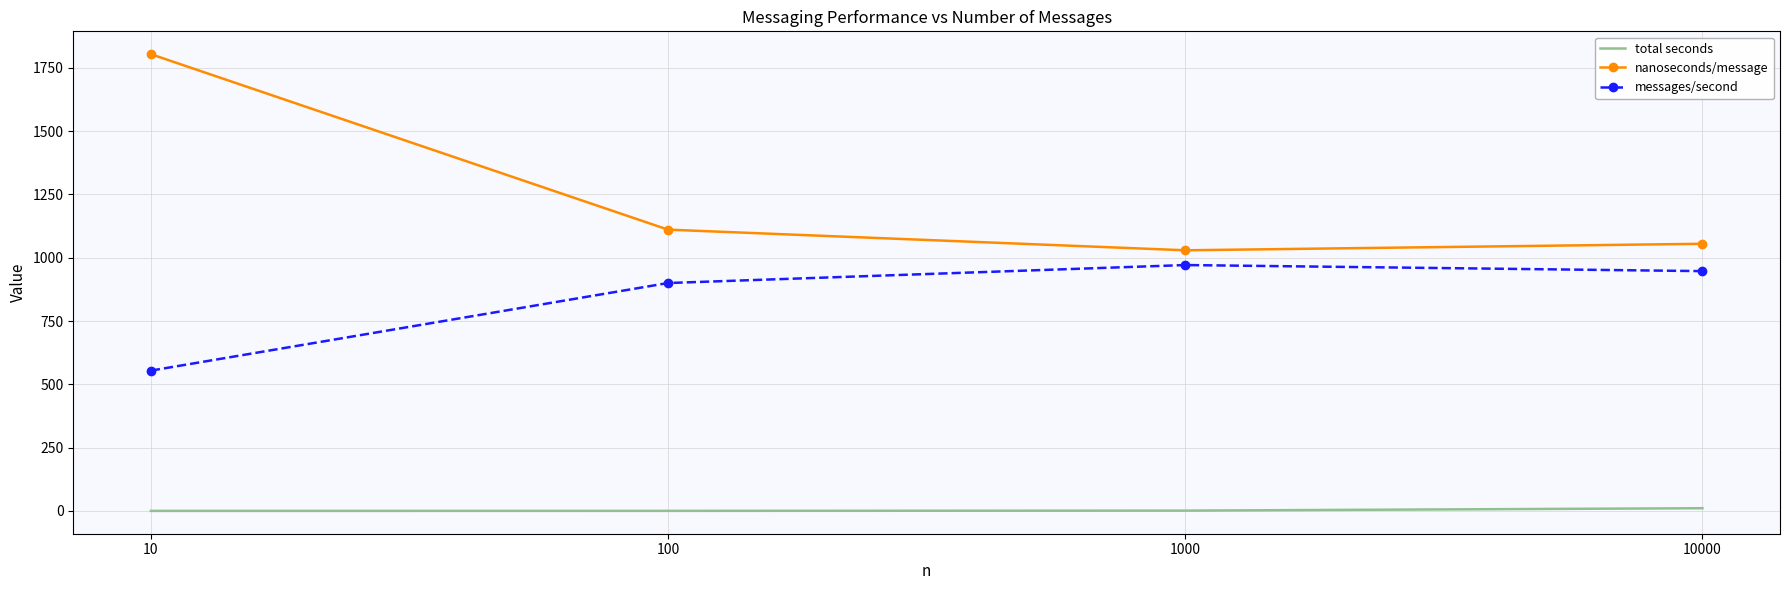

The nanoseconds/message series shows 1110.8 at 100. True or false?

True